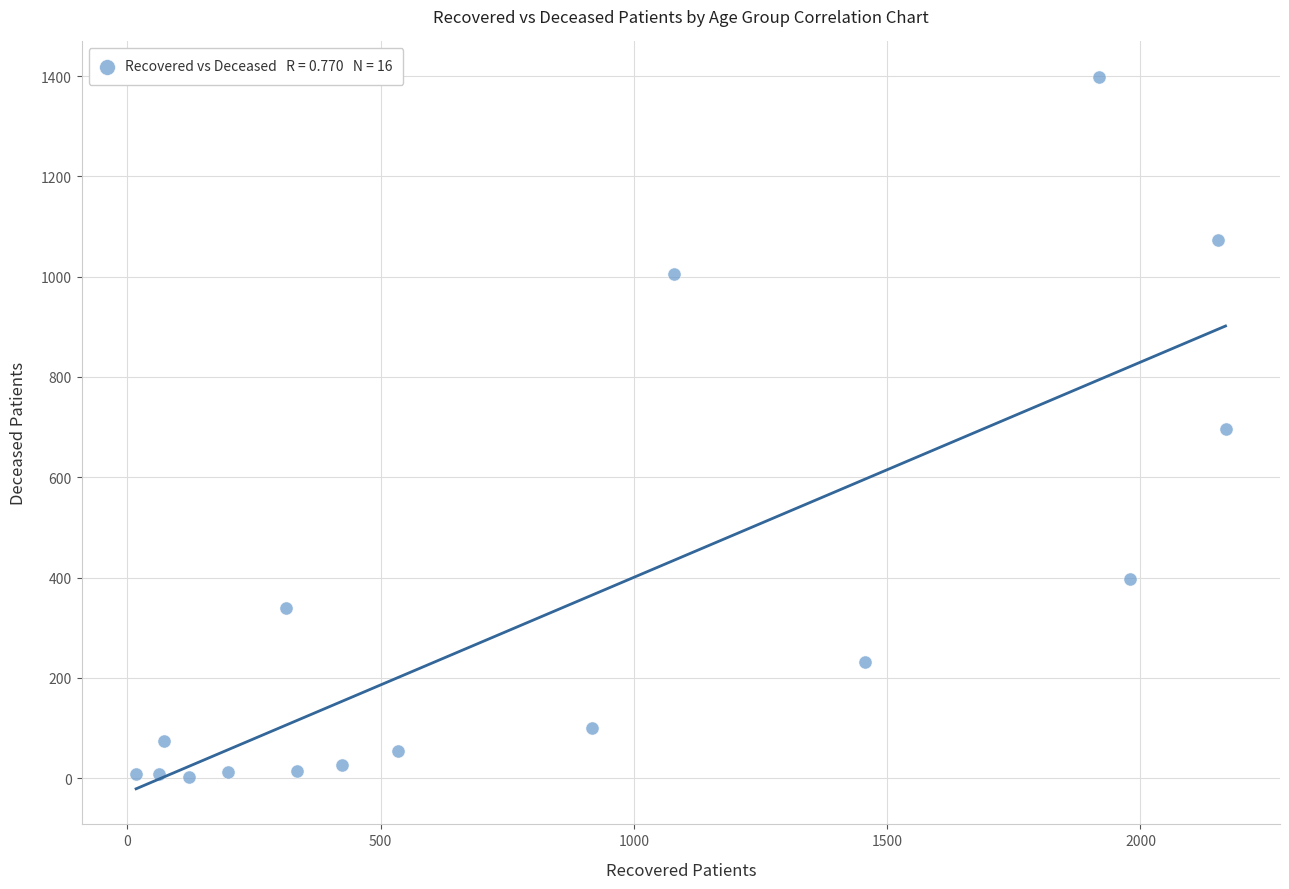

What is the range of X values (max minus min)?

2151